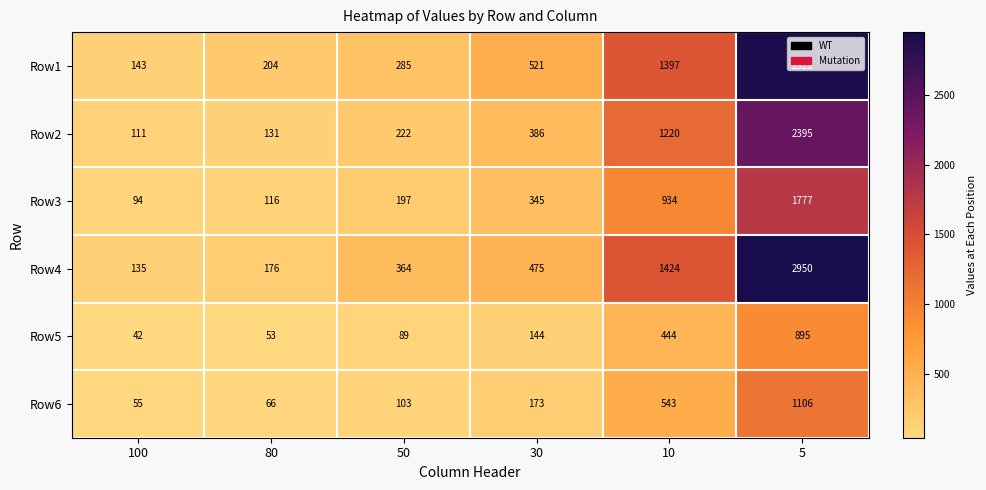

Between 50 and 10, which series saw the biggest shift?

Row1